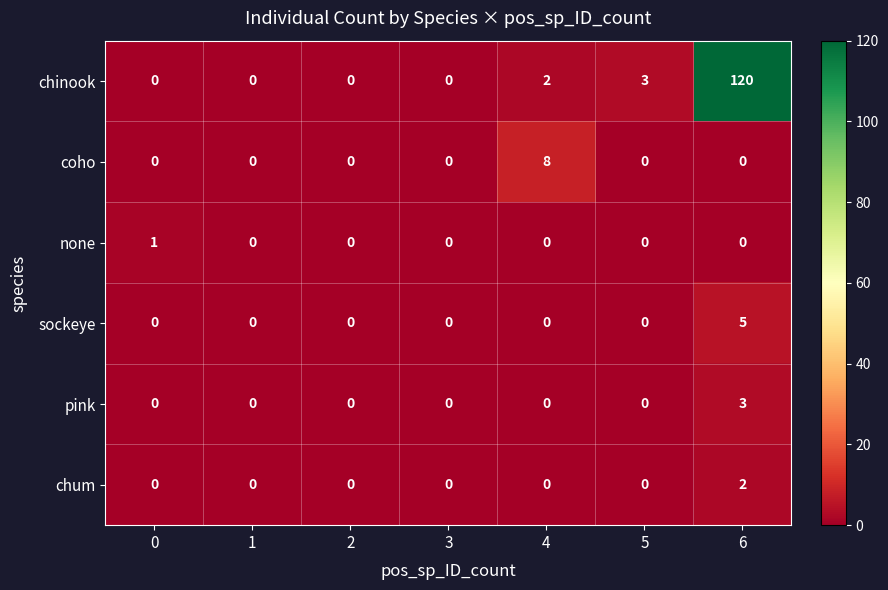

Which series has the widest spread of values?

chinook